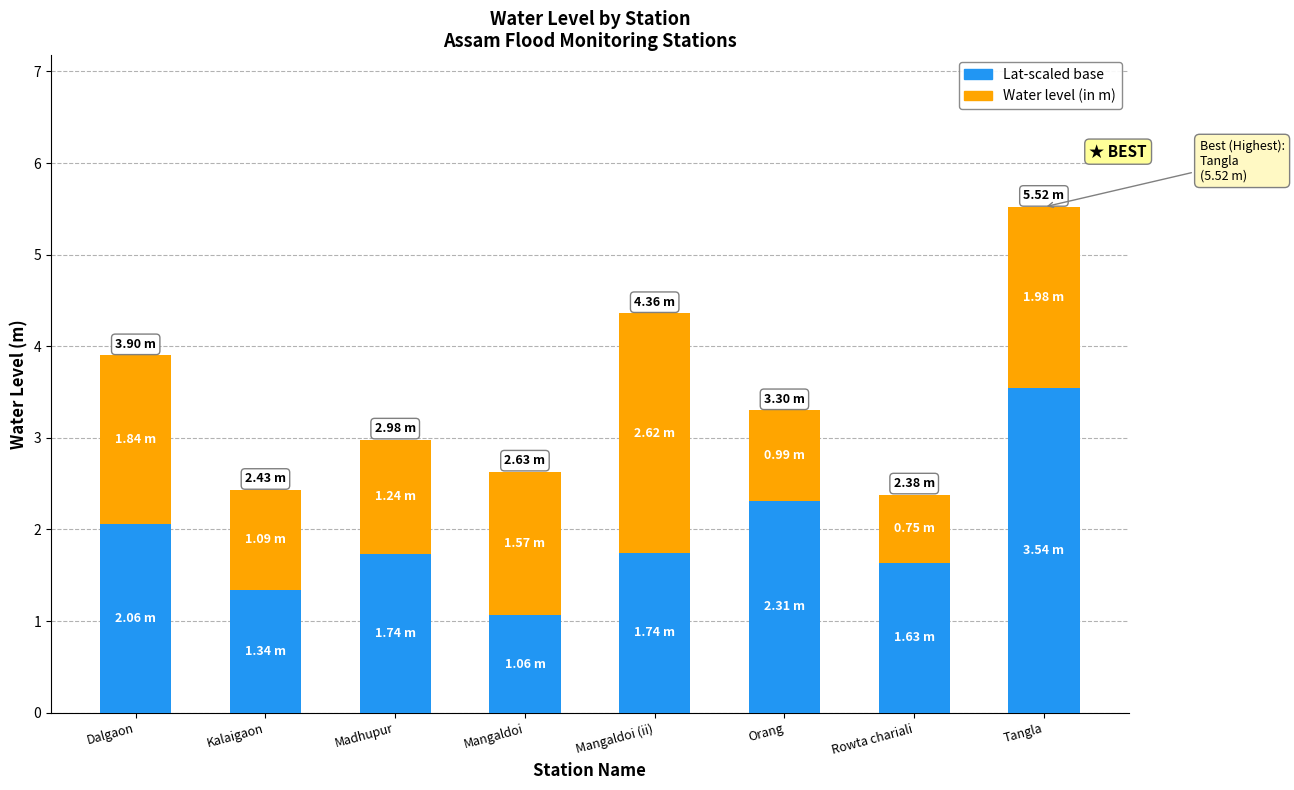

At which label does Lat-scaled base reach its peak?

Tangla